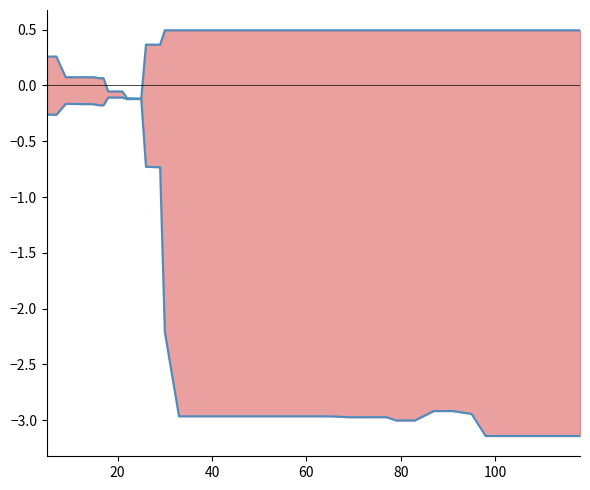

Does the chart have visible grid lines?

No